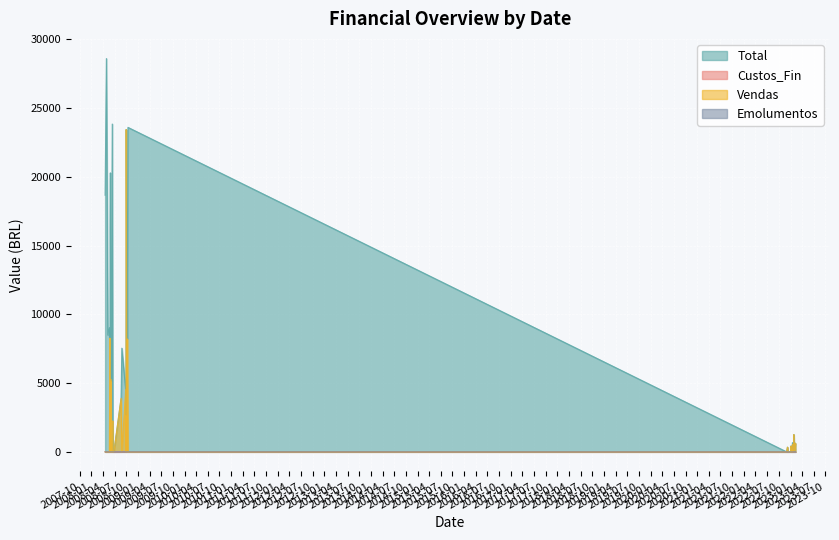

The value of Emolumentos at 2008-06-04 is 1.0. True or false?

True